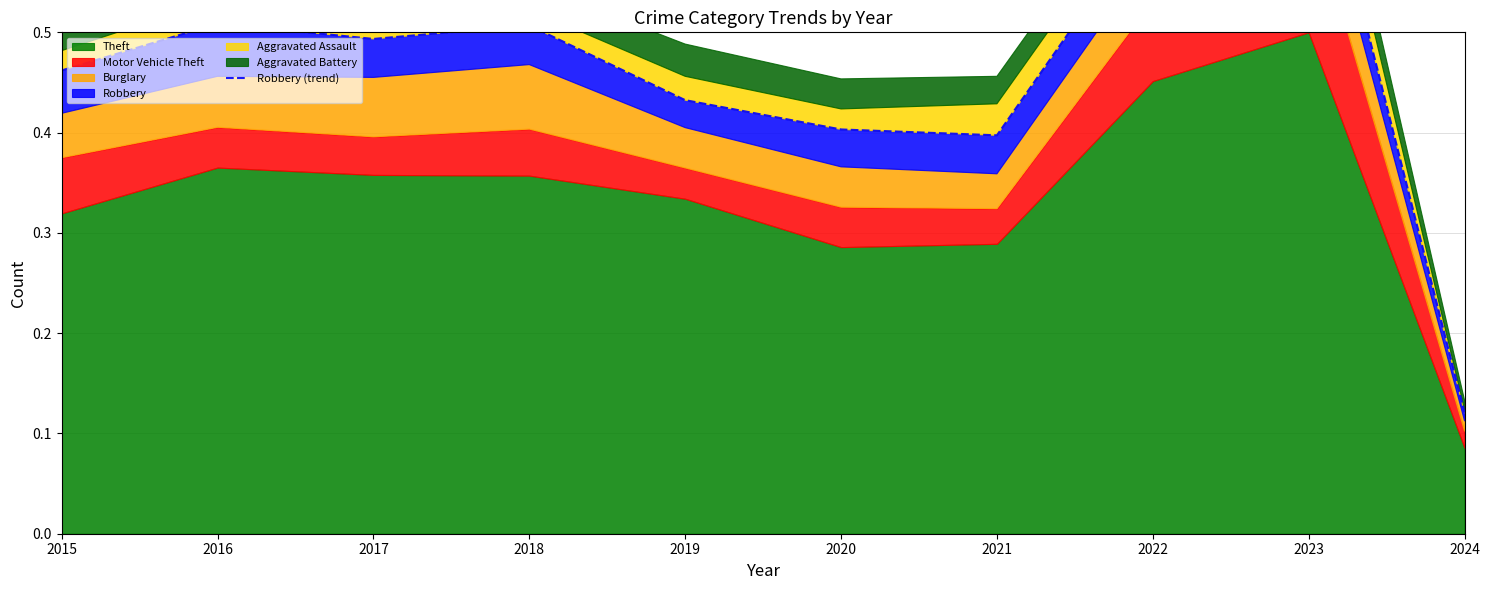

What is the difference between the second highest and minimum values?

0.5